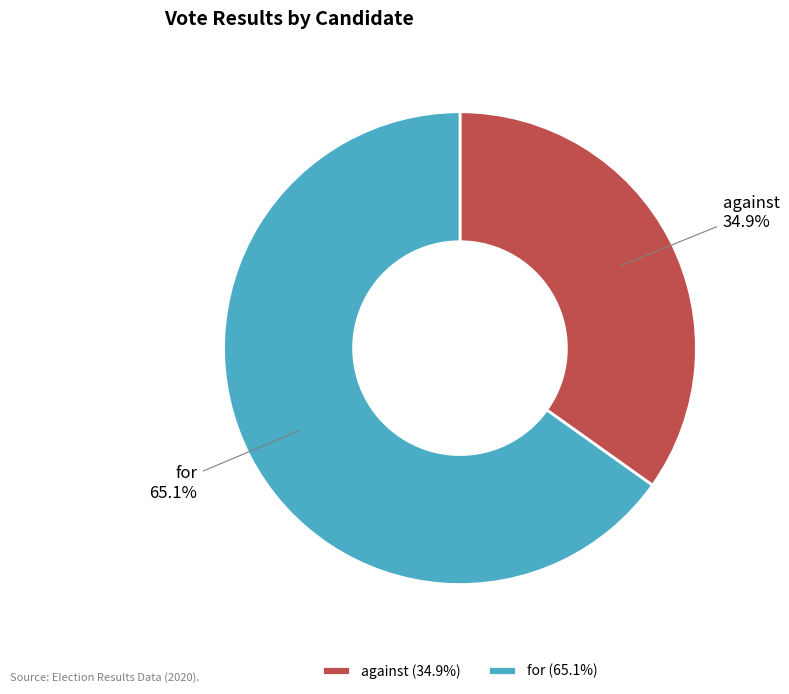

Approximately how many times larger is the value at for compared to against?

1.9